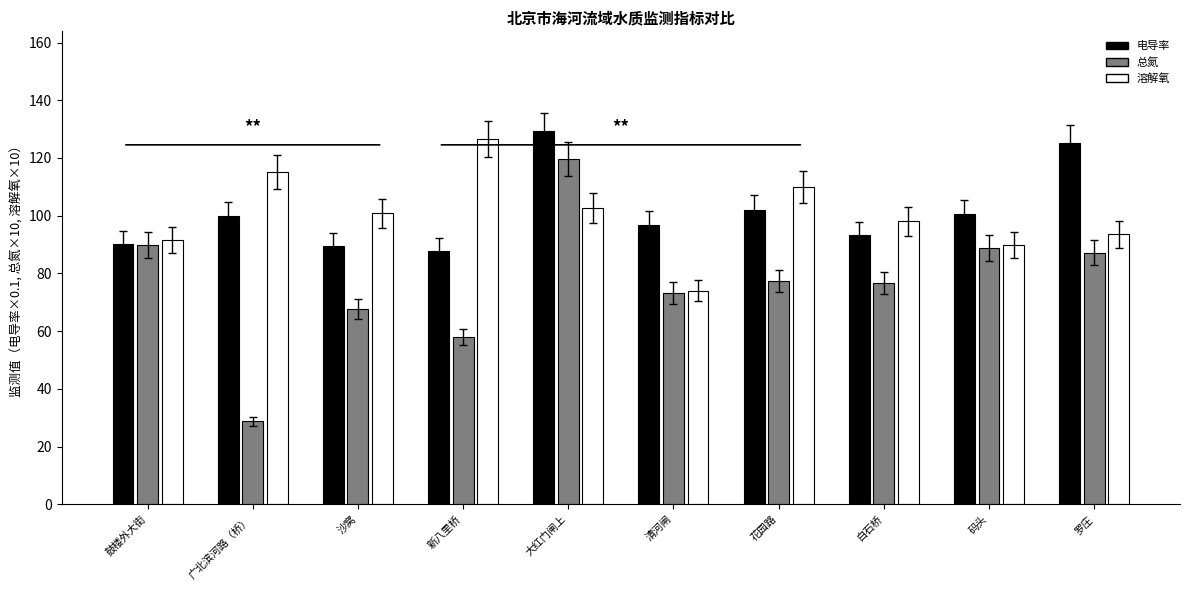

Read the 总氮 value at 大红门闸上.

119.6